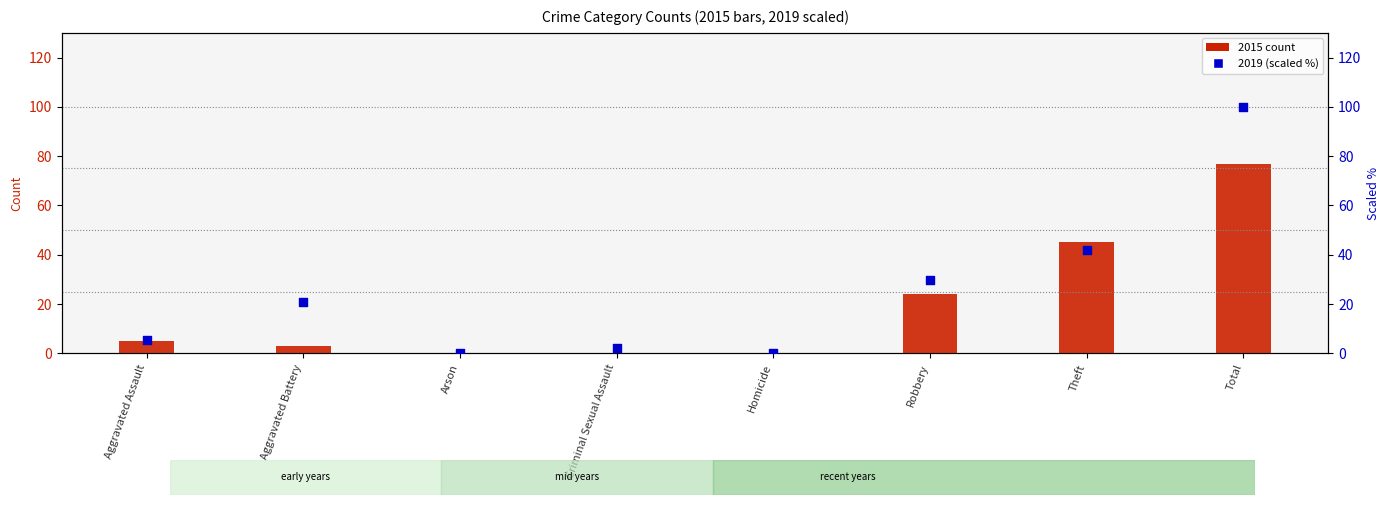

What are all the series names shown in the legend?

2015 count, 2019 (scaled %)